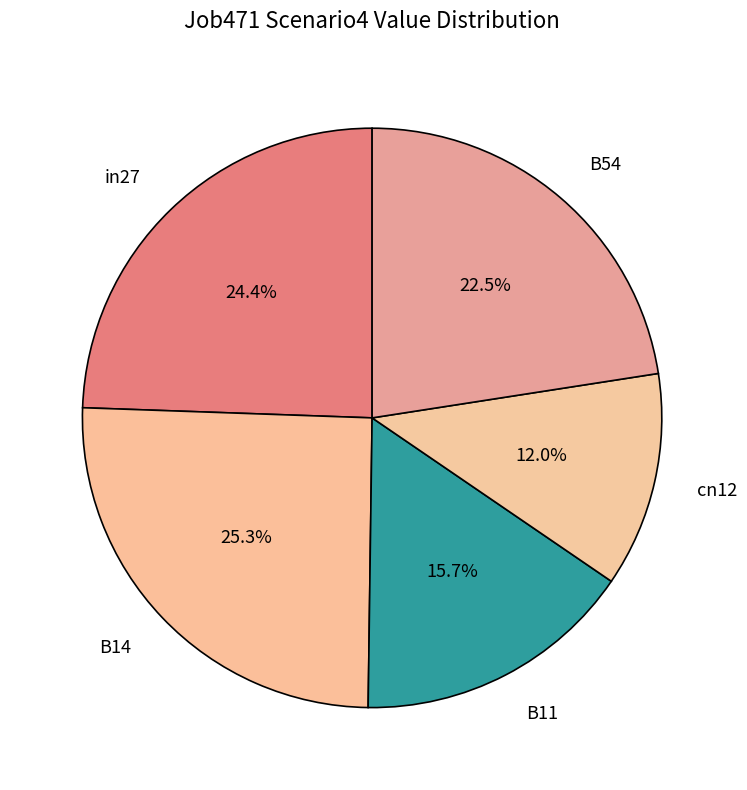

Is the sum of in27 and B54 greater than half?

No